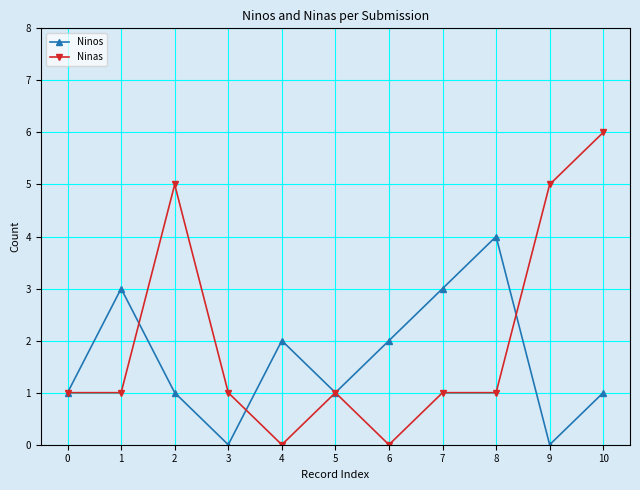

Reading left to right, extract all data points from this chart.

Ninos: 0=1	1=3	2=1	3=0	4=2	5=1	6=2	7=3	8=4	9=0	10=1
Ninas: 0=1	1=1	2=5	3=1	4=0	5=1	6=0	7=1	8=1	9=5	10=6